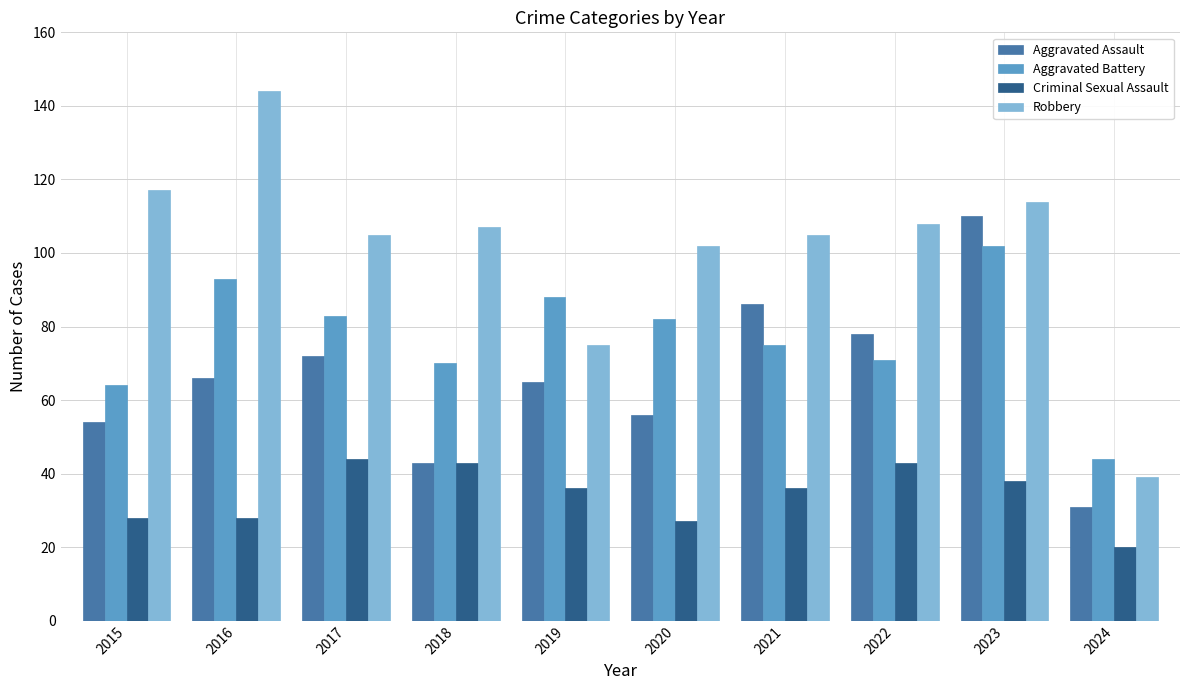

At which label does Aggravated Battery first exceed 82?

2016